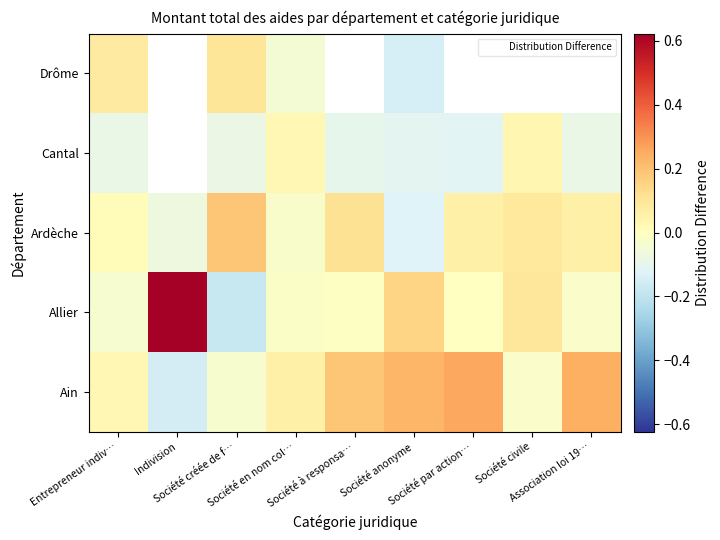

Rank the categories by Allier value from lowest to highest.

Société créée de f…, Entrepreneur indiv…, Association loi 19…, Société en nom col…, Société à responsa…, Société par action…, Société civile, Société anonyme, Indivision